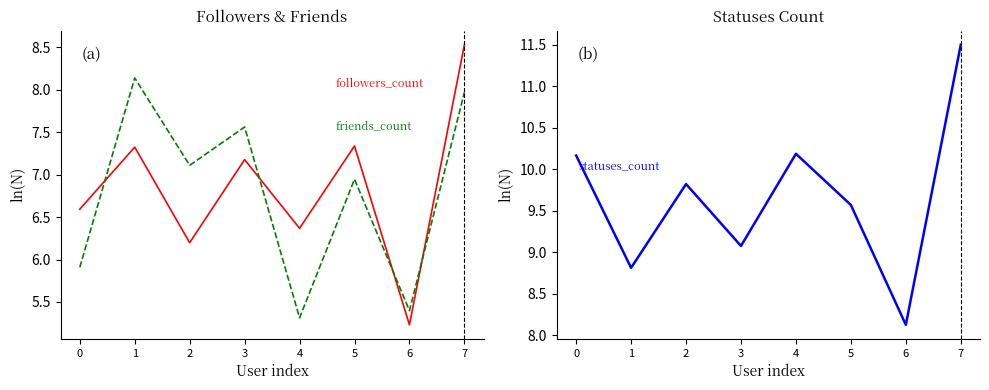

Does the chart have visible grid lines?

No